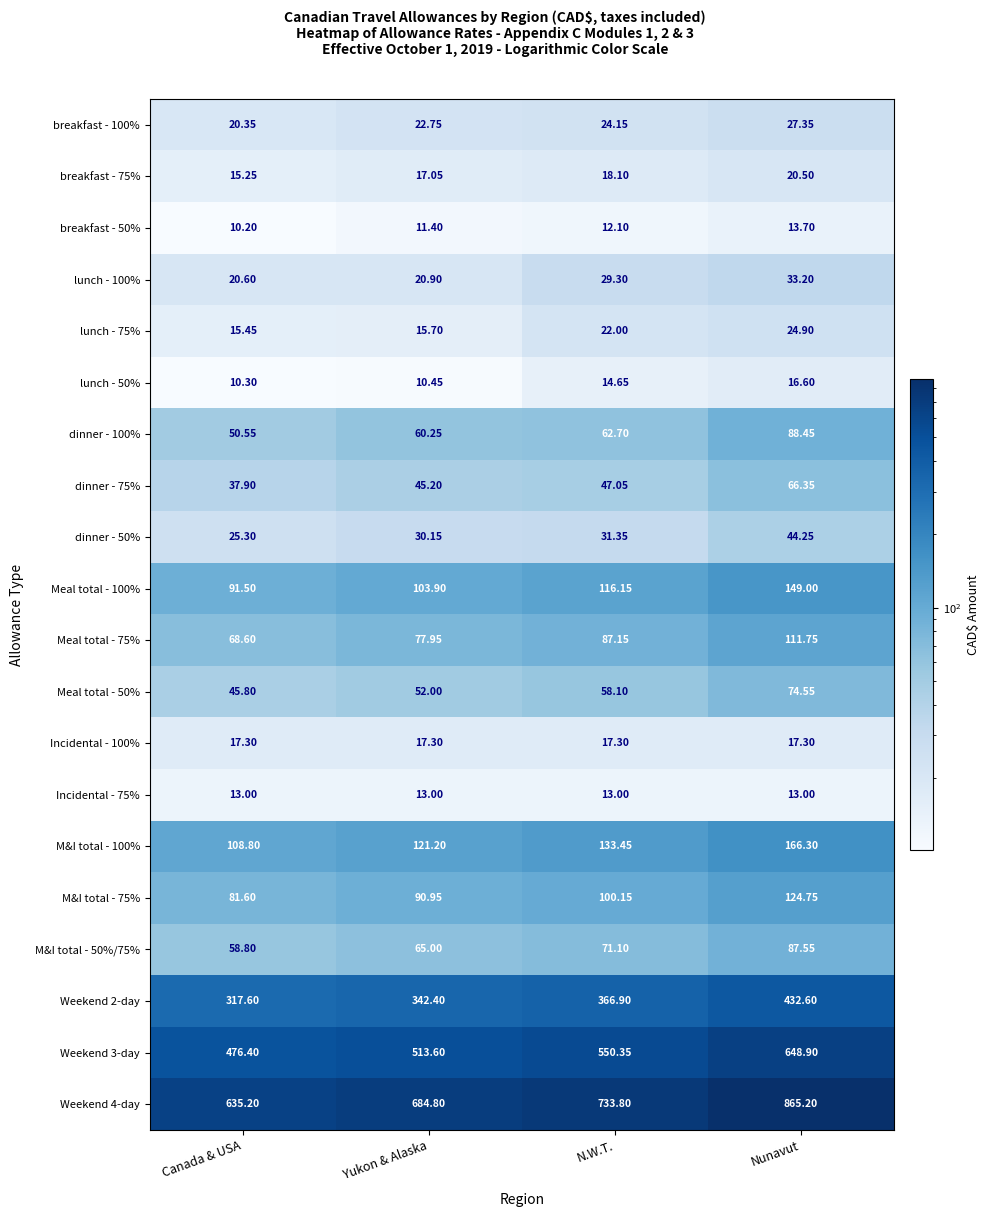

At which label is Weekend 3-day closest to 562?

N.W.T.